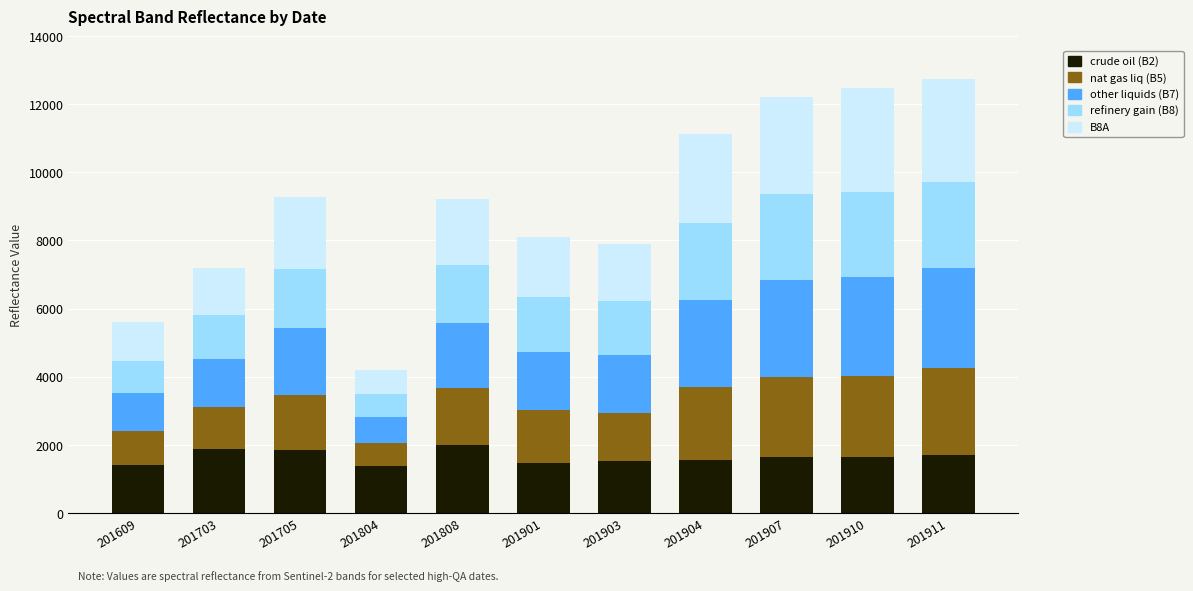

What is the total value across all series at 201907?

12208